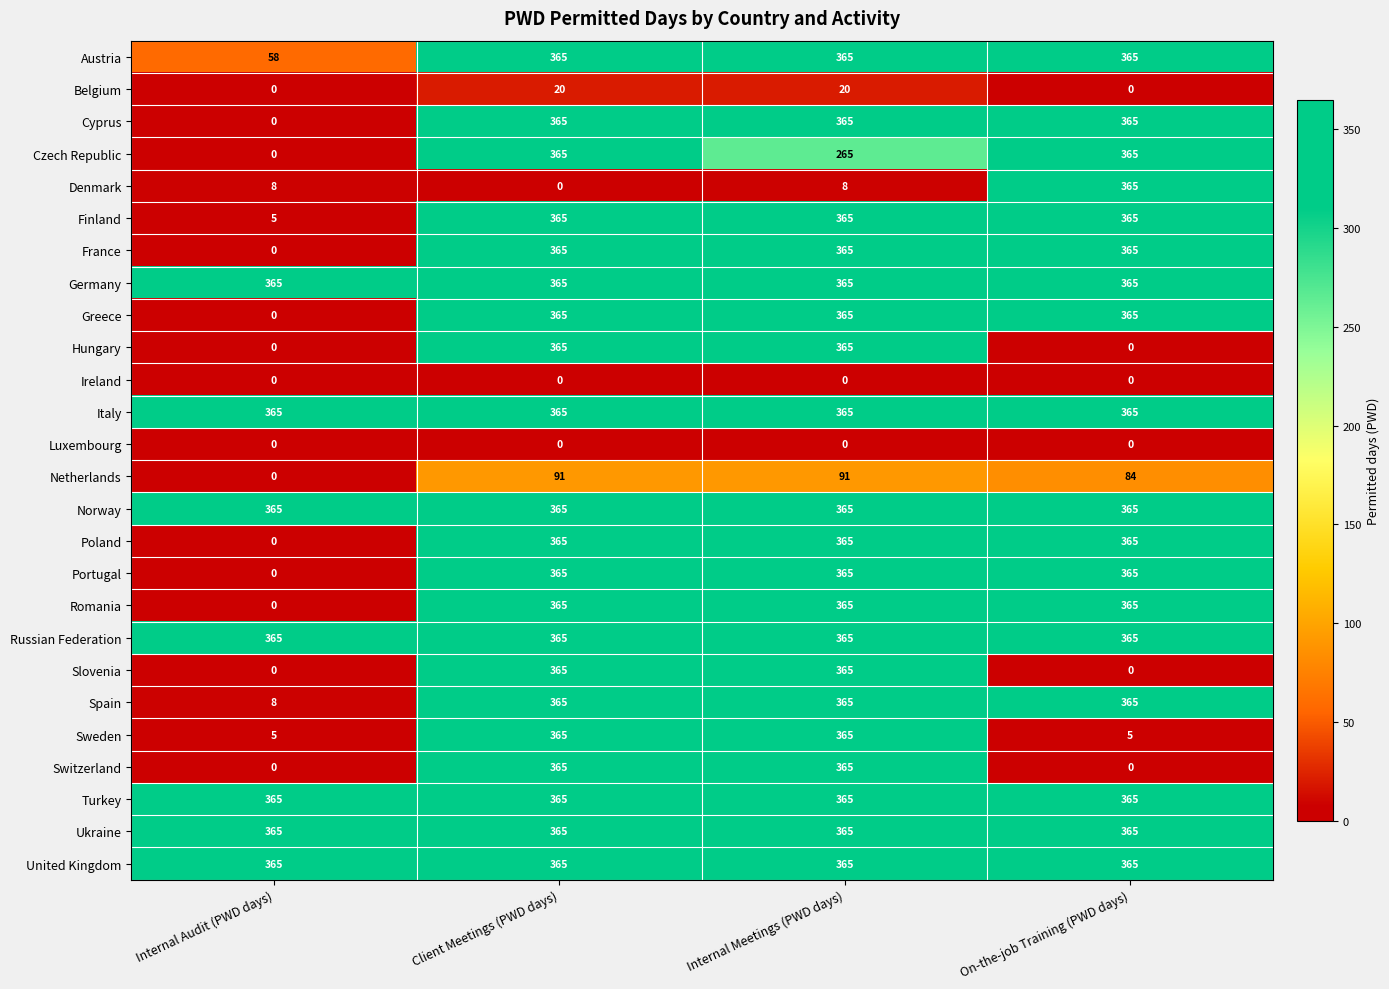

Is the value of Italy at Internal Meetings (PWD days) greater than the value of Netherlands at Internal Audit (PWD days)?

Yes